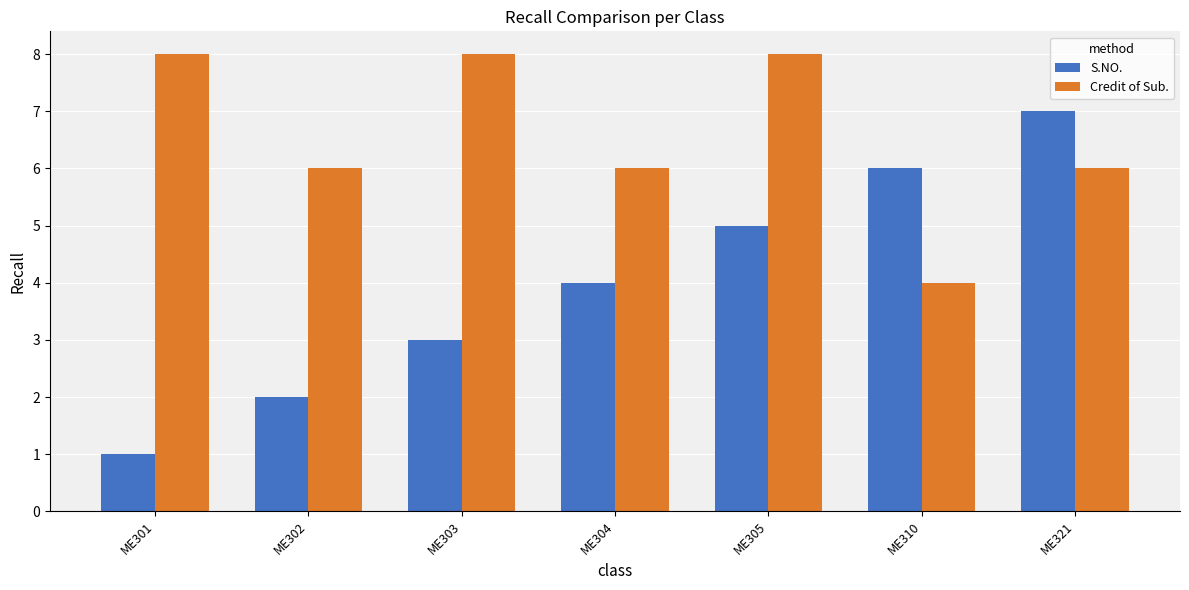

Which series has the largest total across all categories?

Credit of Sub.